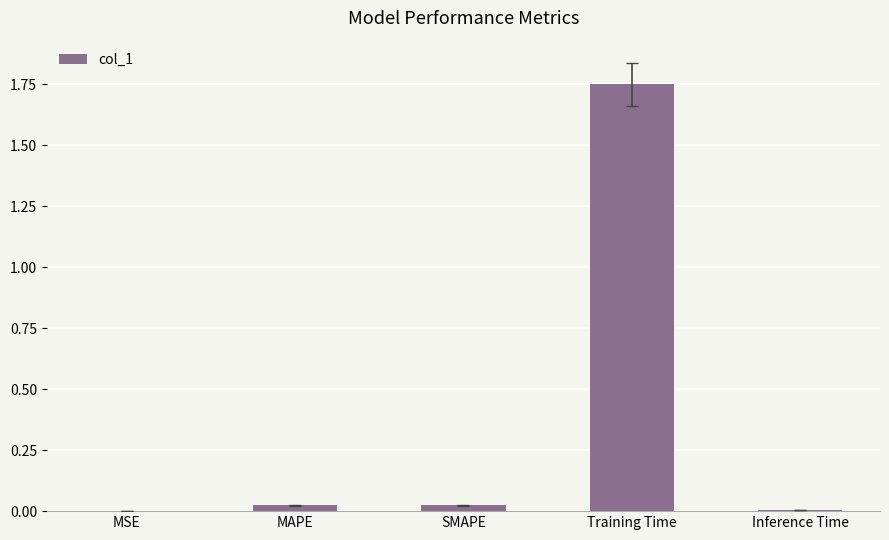

Which has a higher value, Training Time or MAPE?

Training Time